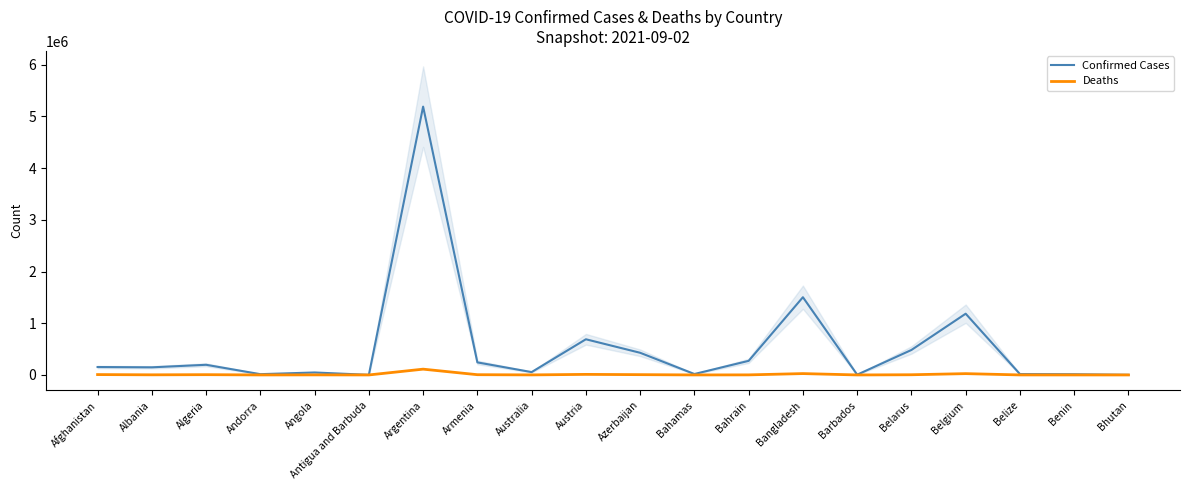

Is it true that Confirmed Cases equals 1487 at Bhutan?

False